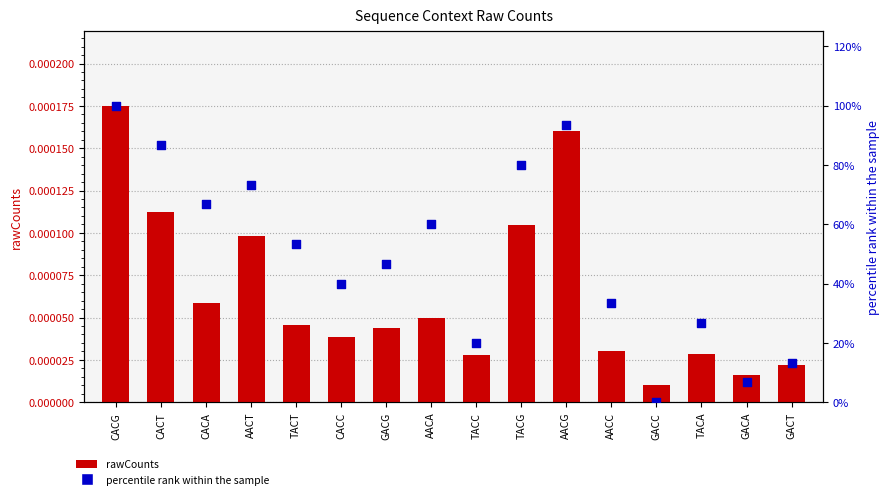

What are all the series names shown in the legend?

rawCounts, percentile rank within the sample